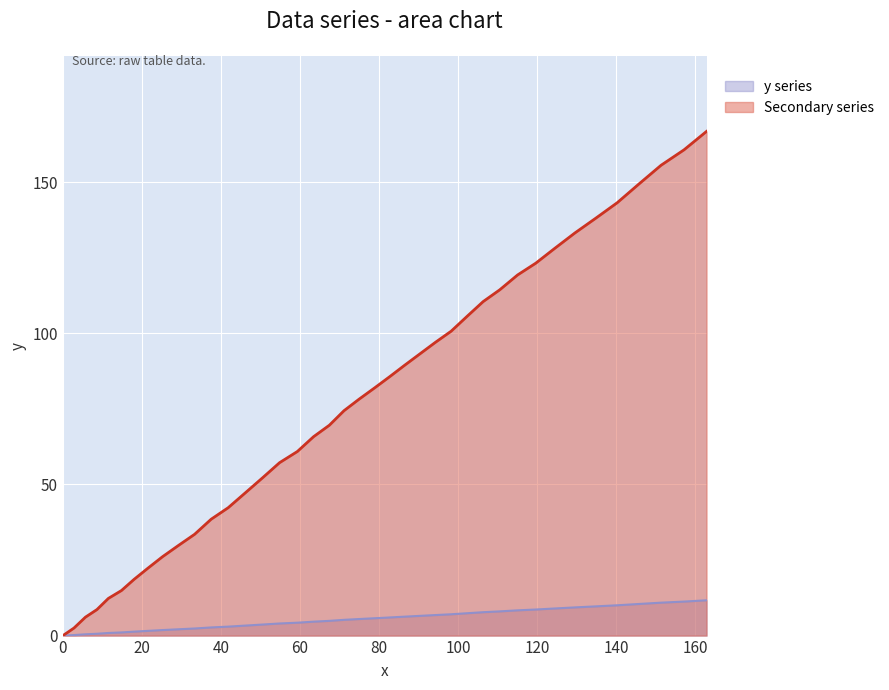

What is the sum of all values?

3057.4